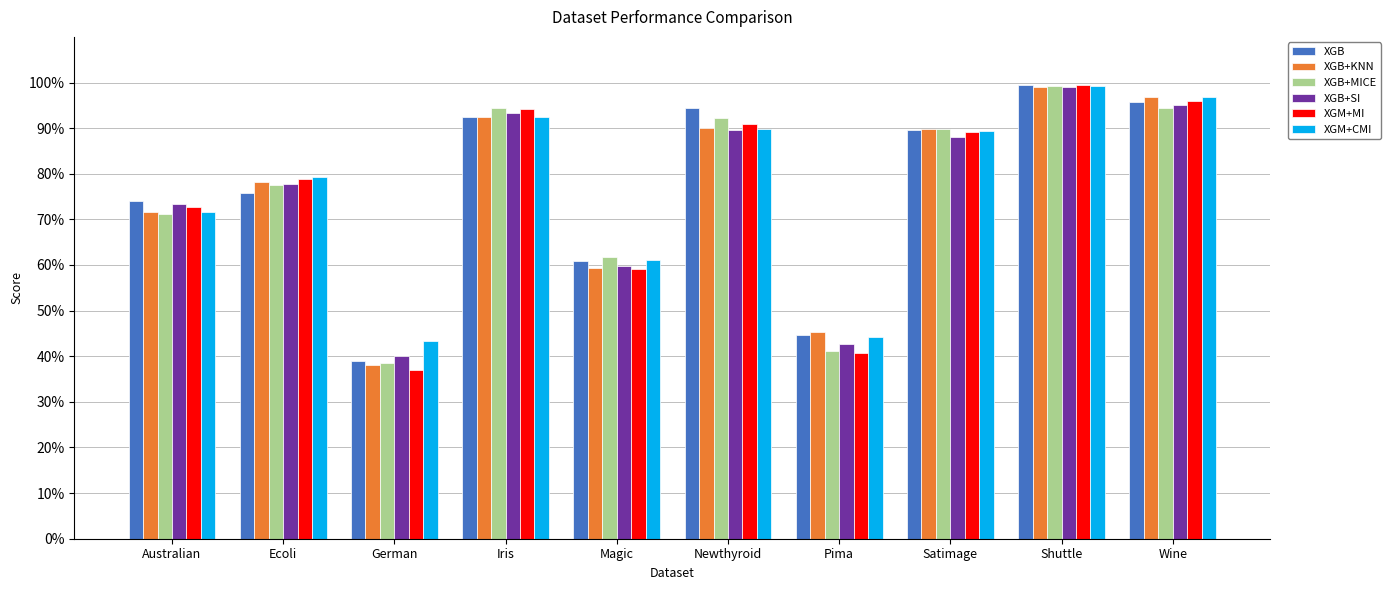

Which series has the largest range (max minus min)?

XGM+MI